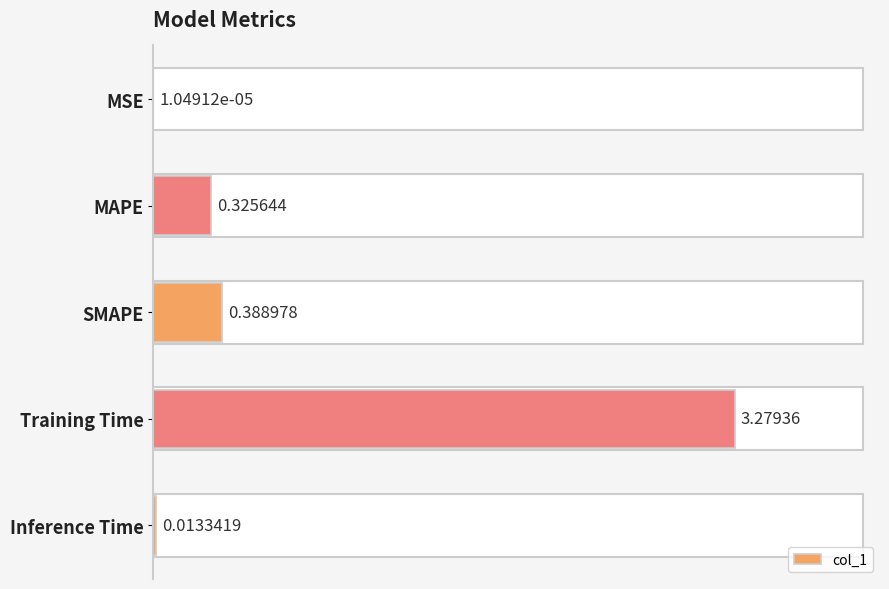

What is the sum of the values at MAPE and SMAPE?

0.7